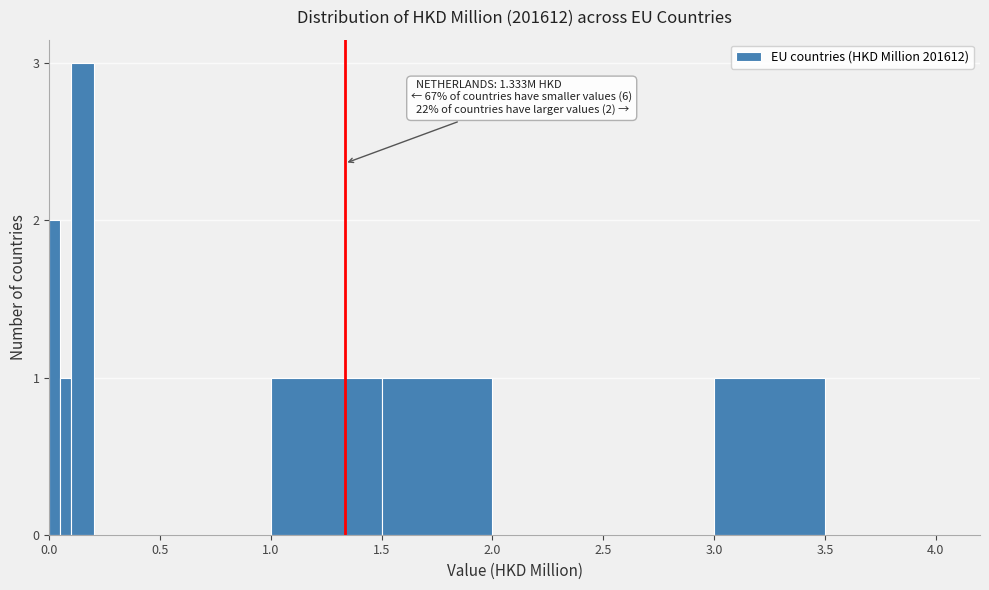

Read against the x-axis, roughly where is the centre of the tallest bar?

0.15